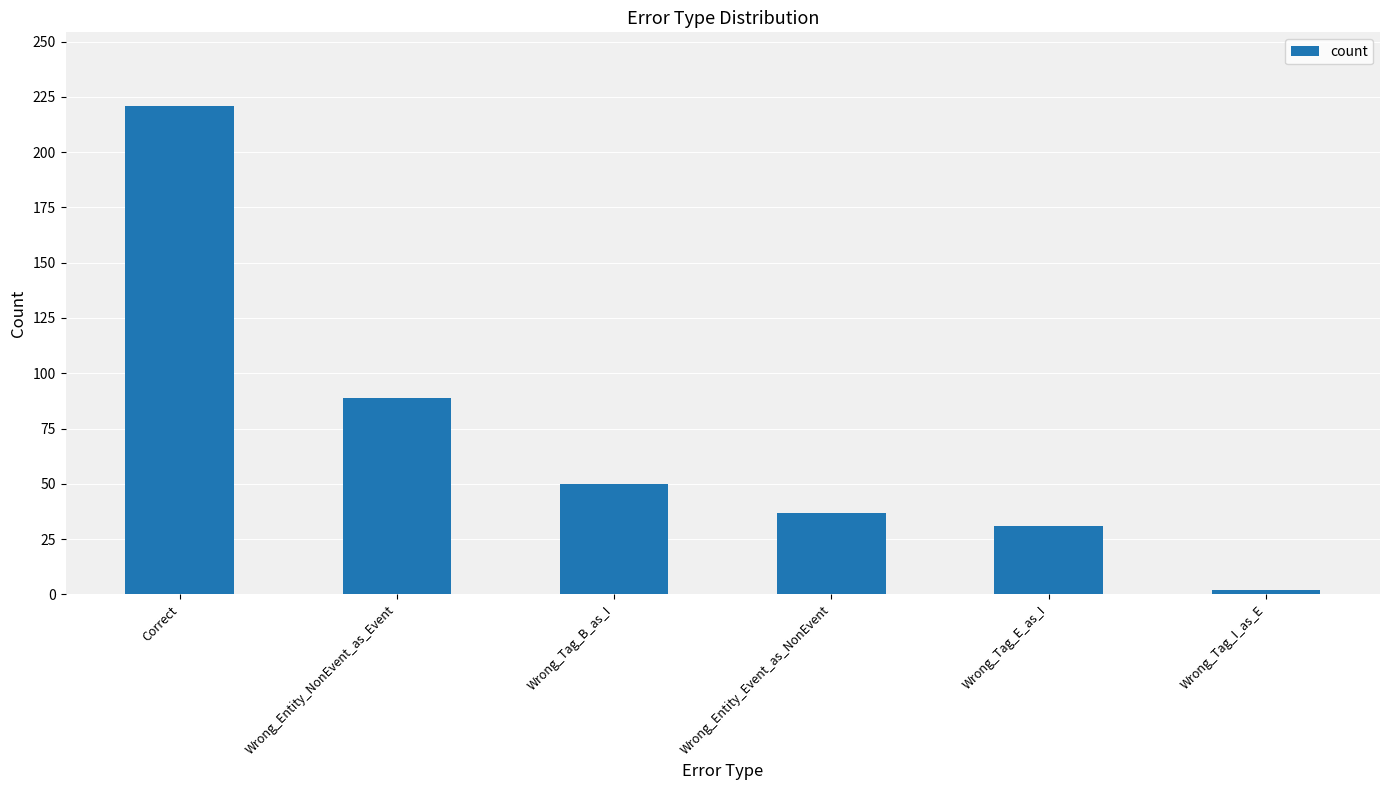

What is the maximum value shown in the chart?

221